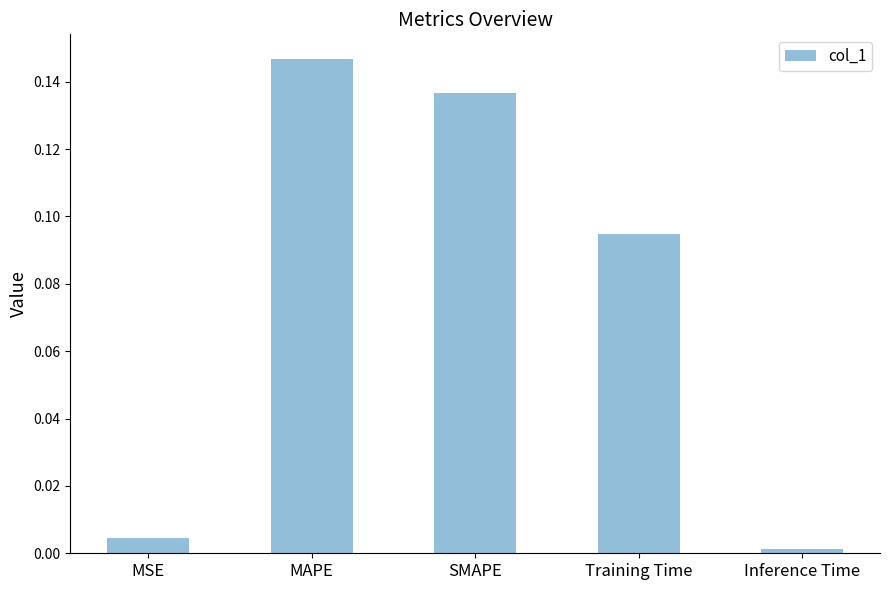

How many bars are there in total?

5